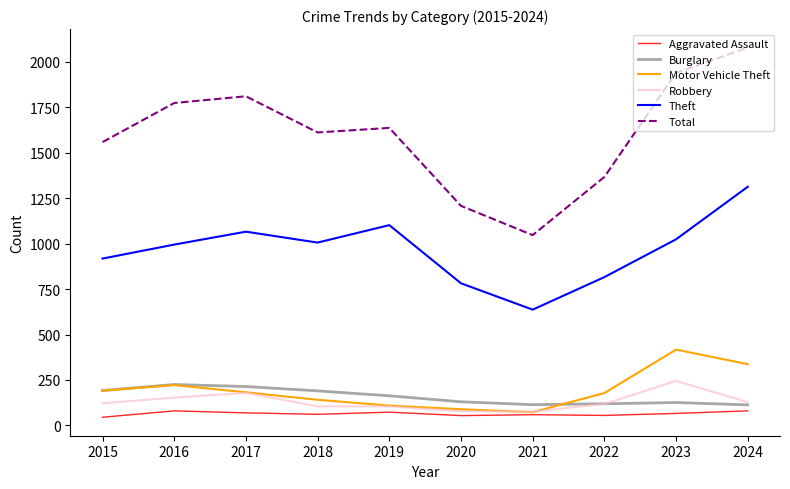

What is the greatest value displayed?

2079